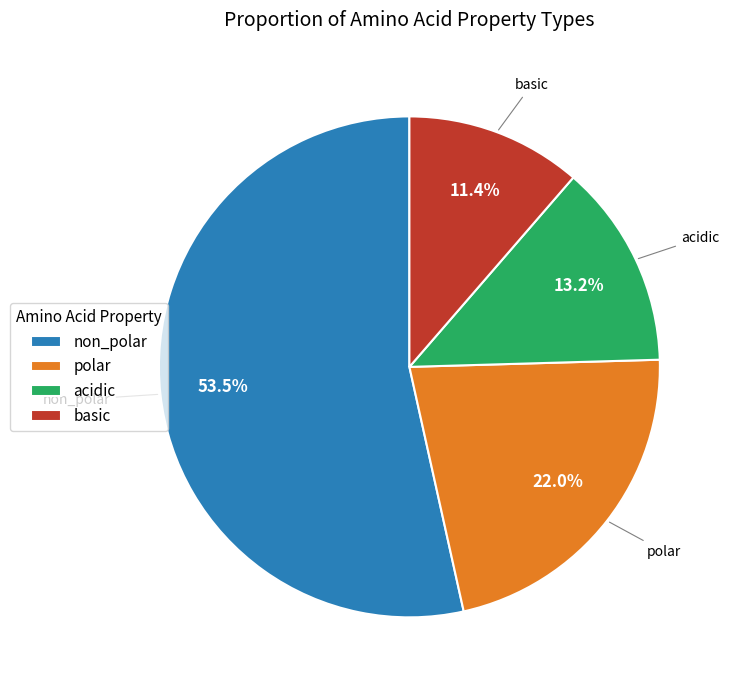

Which slice is the smallest?

basic